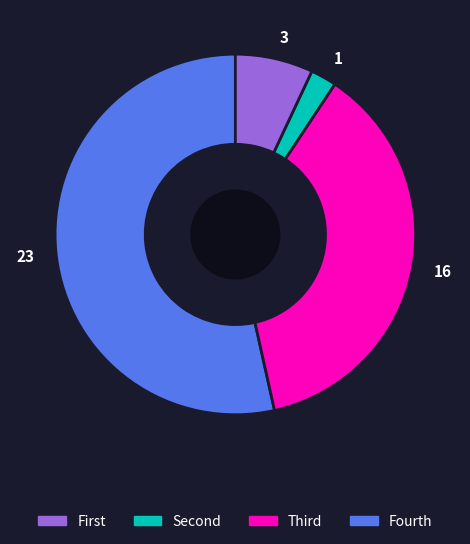

Combined, do 23 and 1 account for over 50%?

Yes